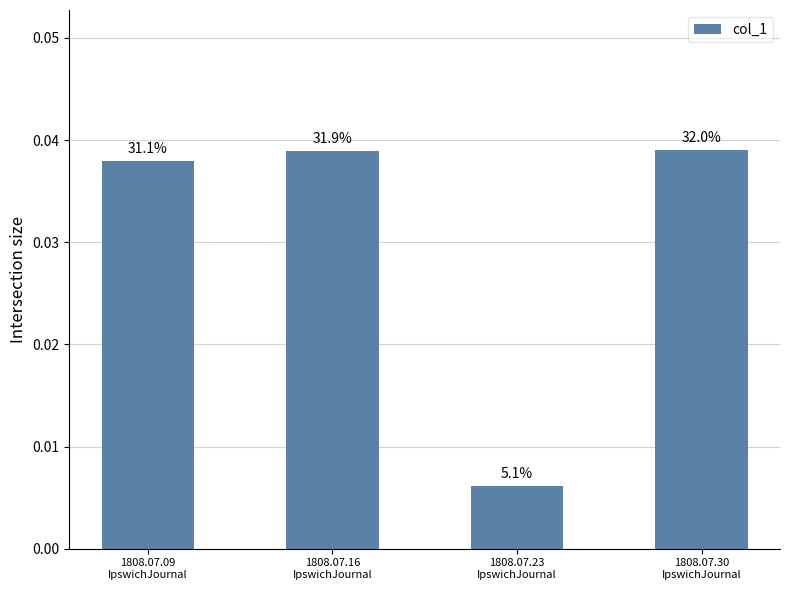

At which category does the chart reach its minimum across all series?

1808.07.23
IpswichJournal